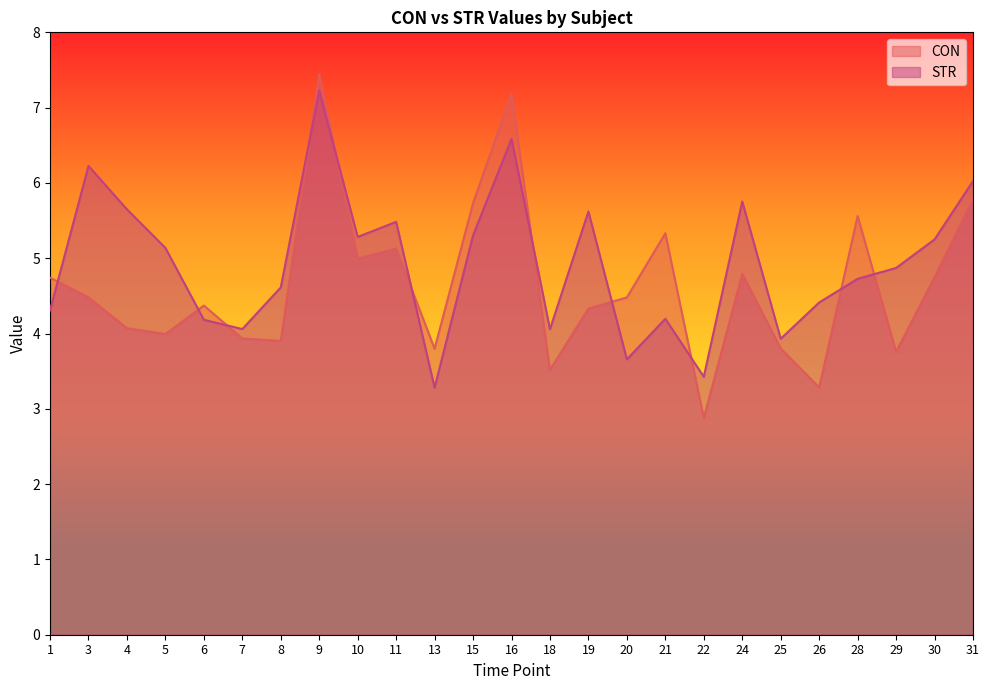

At which label does STR reach its minimum?

13